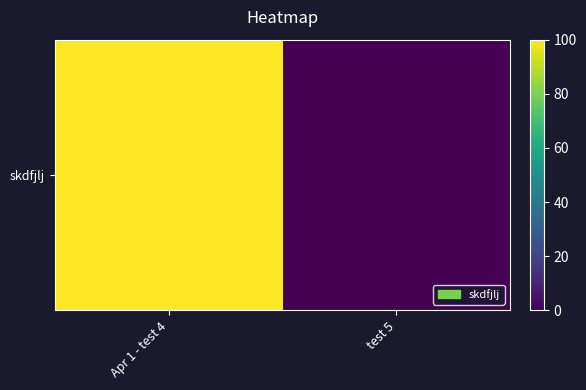

Rank the categories by value from highest to lowest.

Apr 1 - test 4, test 5